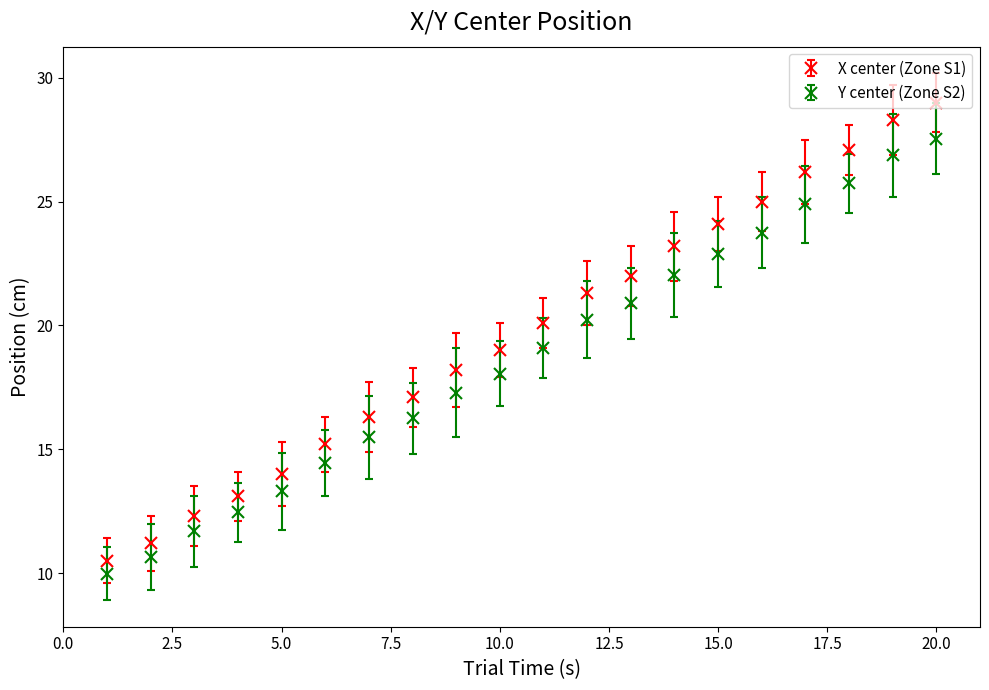

True or false: X center (Zone S1) and Y center (Zone S2) cross at least once.

False